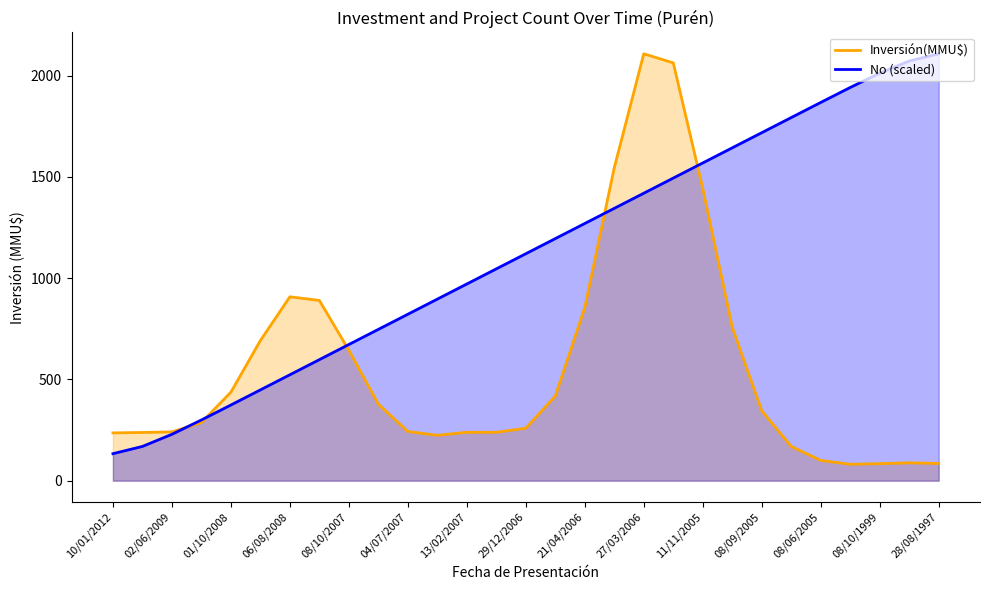

What is the approximate value of No (scaled) at 08/09/2005?

1718.3